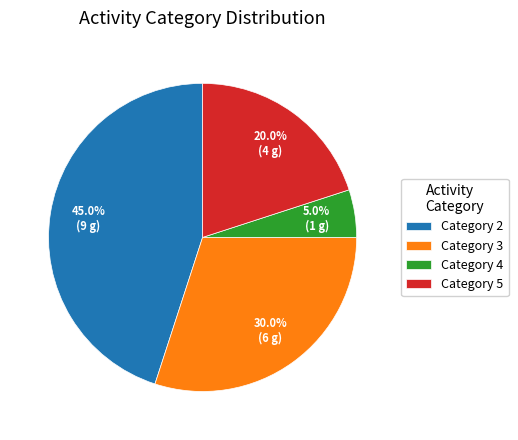

How many segments does this pie chart have?

4